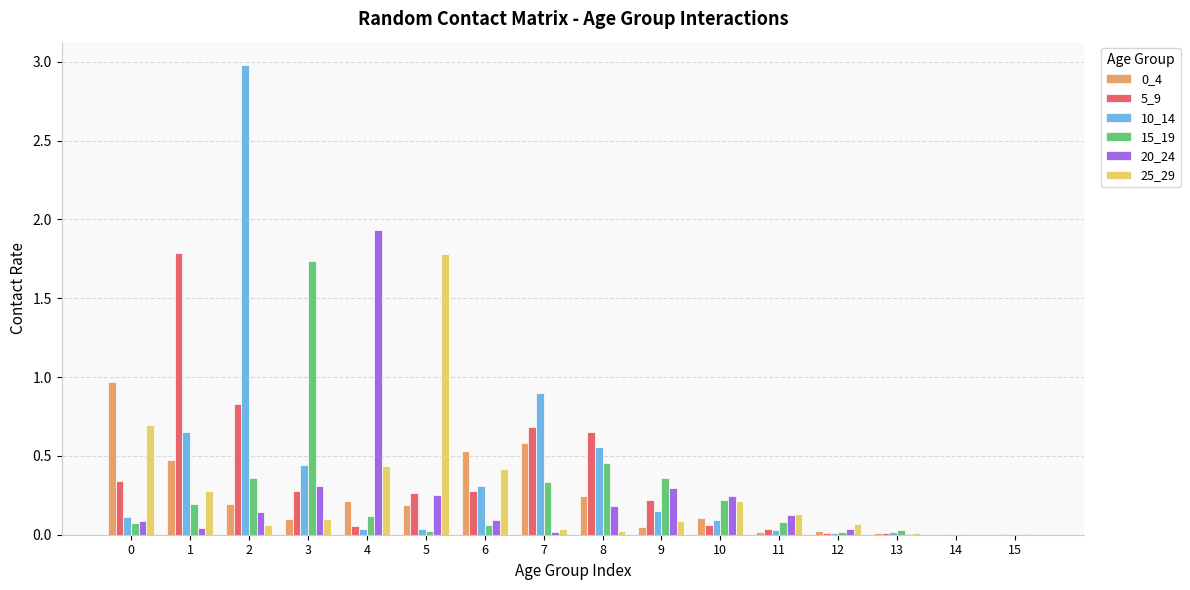

The value of 20_24 at 1 is 0.0. True or false?

True